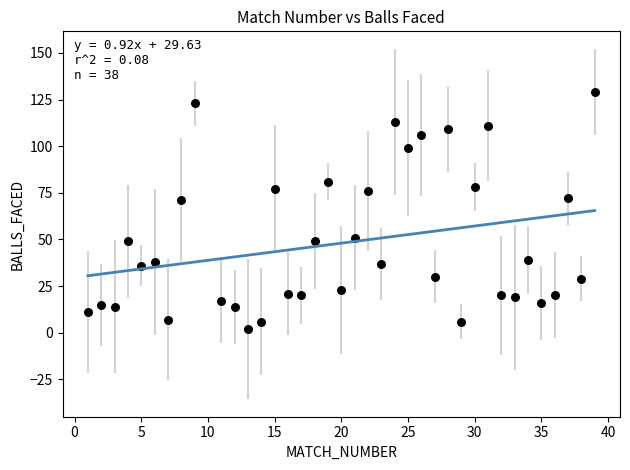

What is the range of Y values (max minus min)?

127